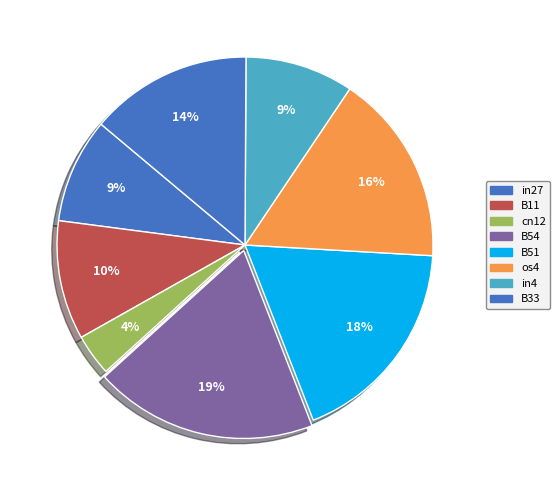

The B11 slice represents 2% of the pie. True or false?

False